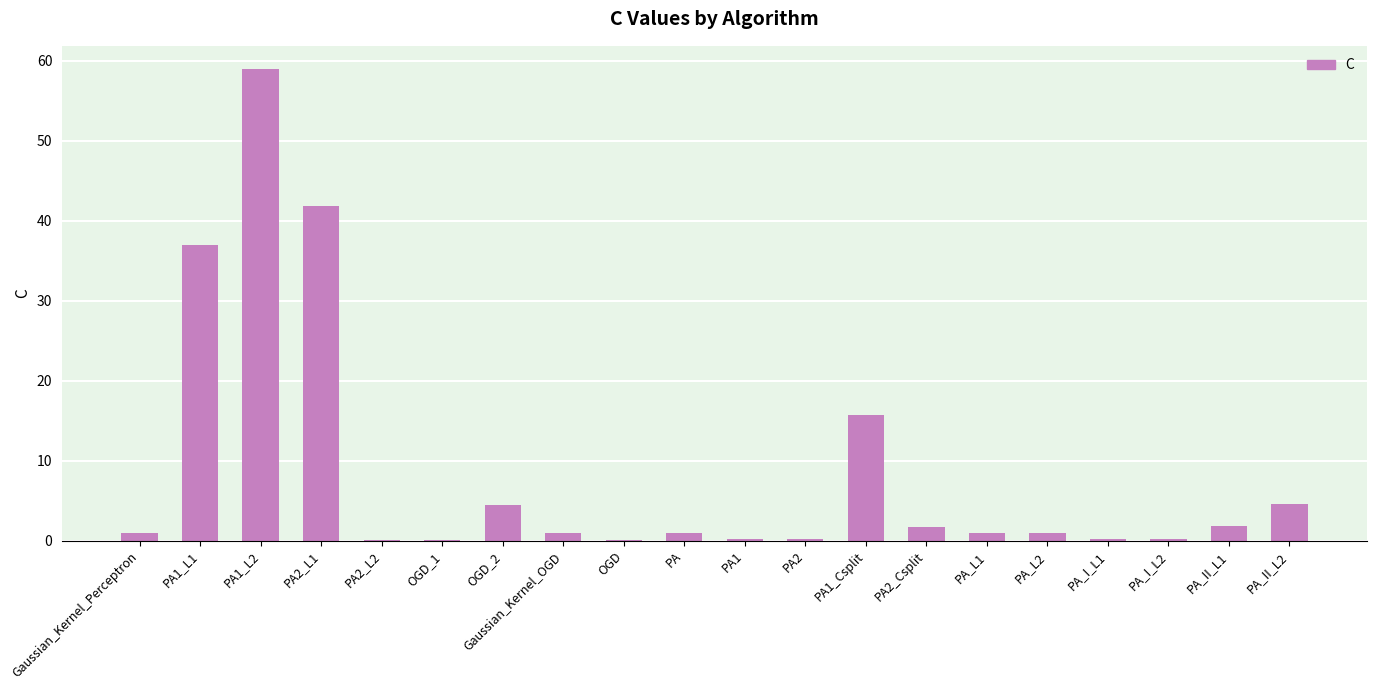

What is the sum of all values?

172.2